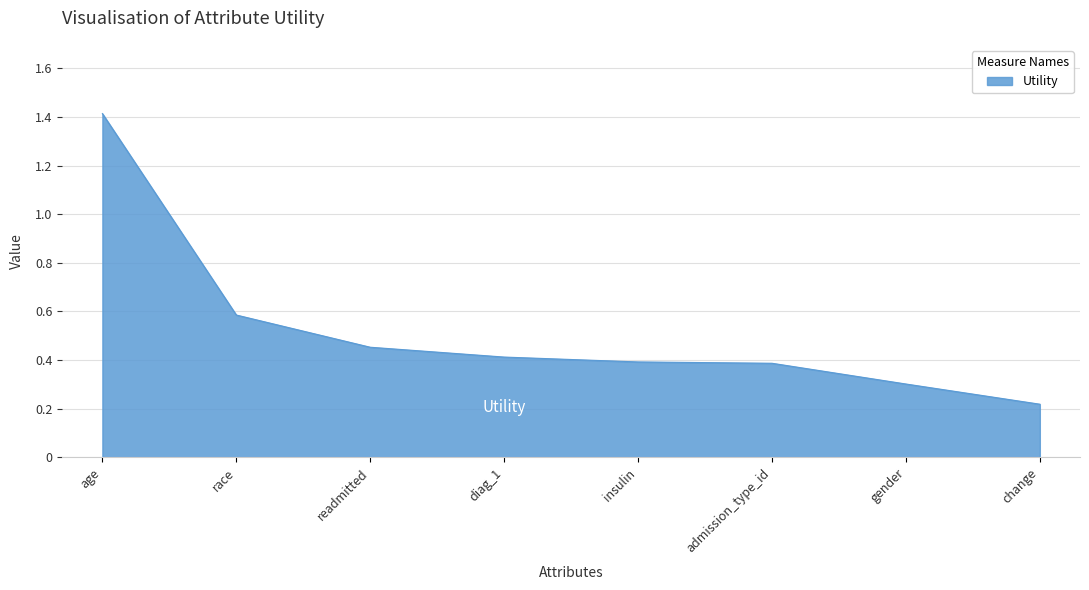

The value at admission_type_id is 0.4. True or false?

True